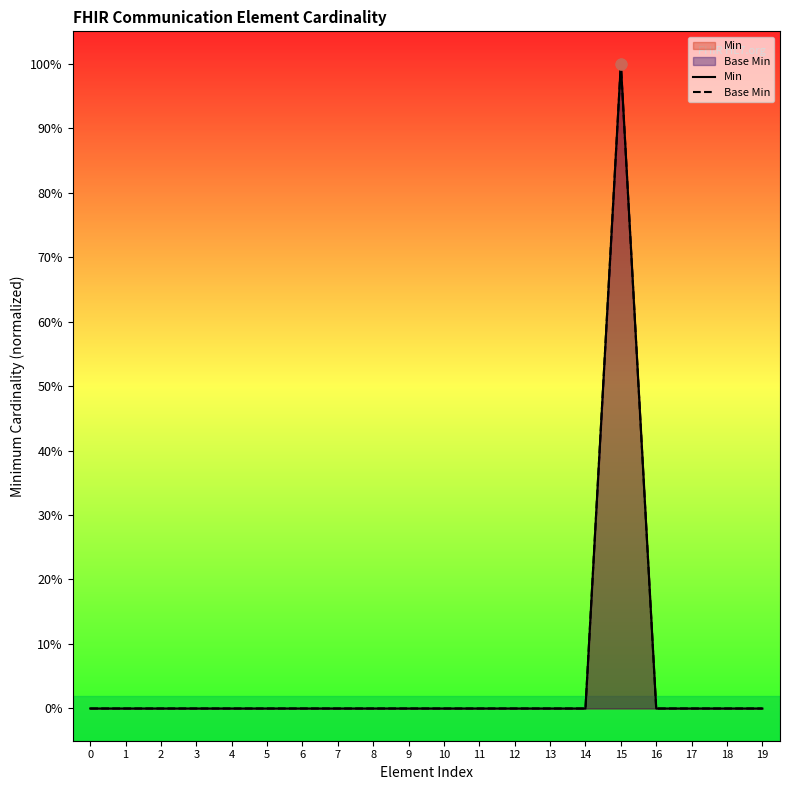

Which series has the widest spread of Y values?

Min